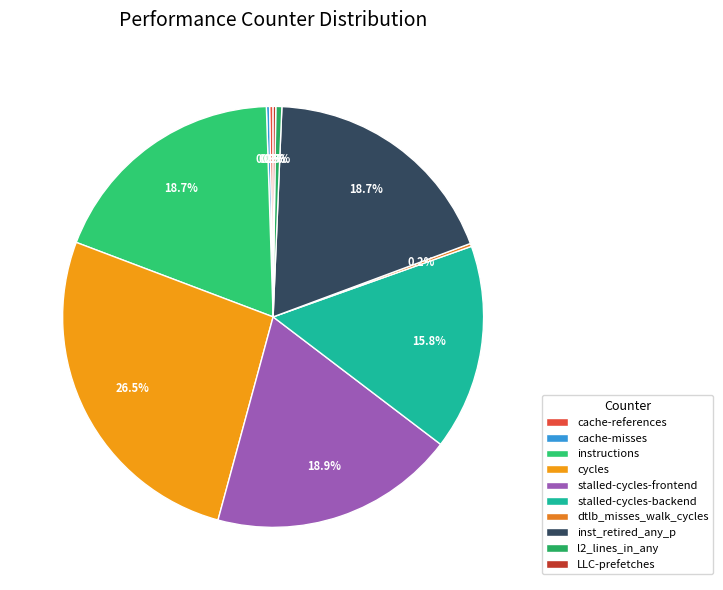

How much of the chart is everything except stalled-cycles-backend?

84.2%